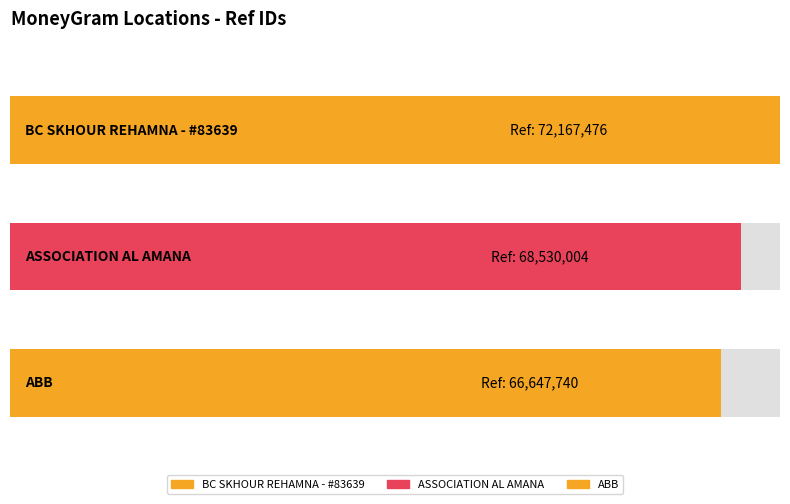

How many values are between 66647740 and 72167476?

3